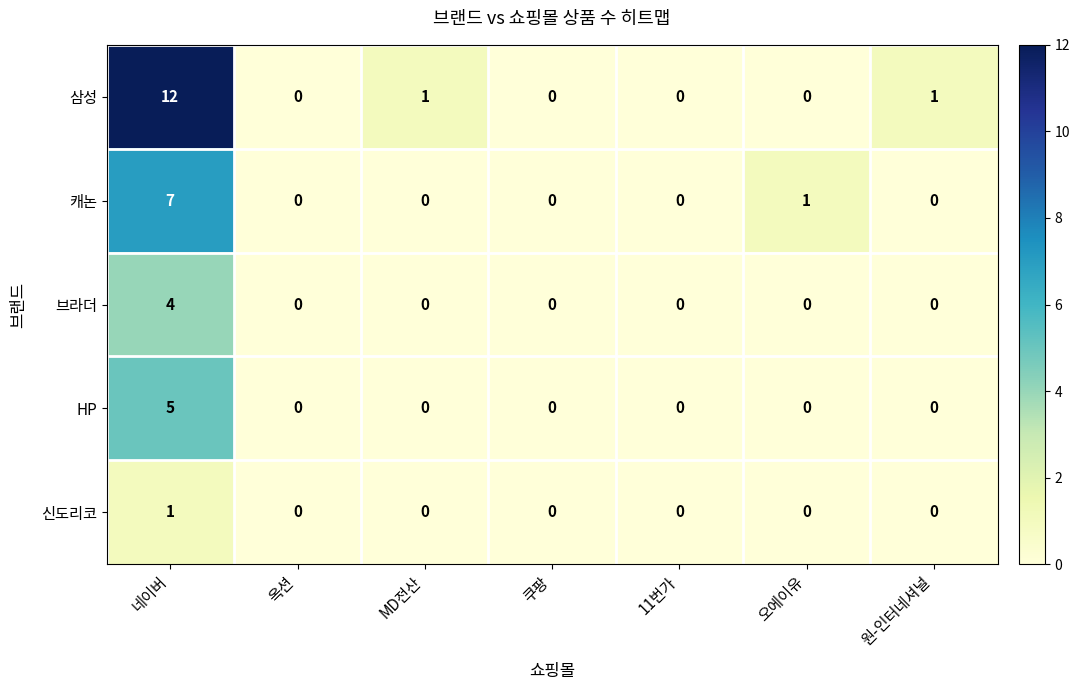

How many values in the 신도리코 series exceed 0?

1